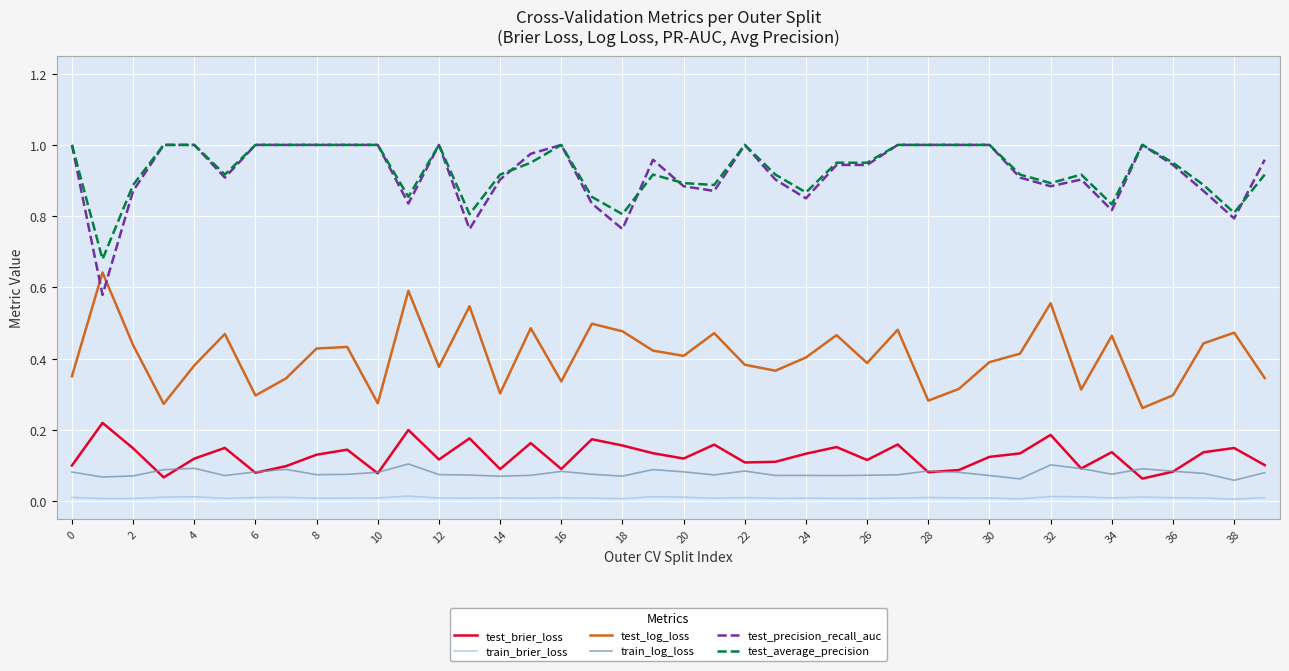

True or false: test_log_loss and test_average_precision intersect in this chart.

False